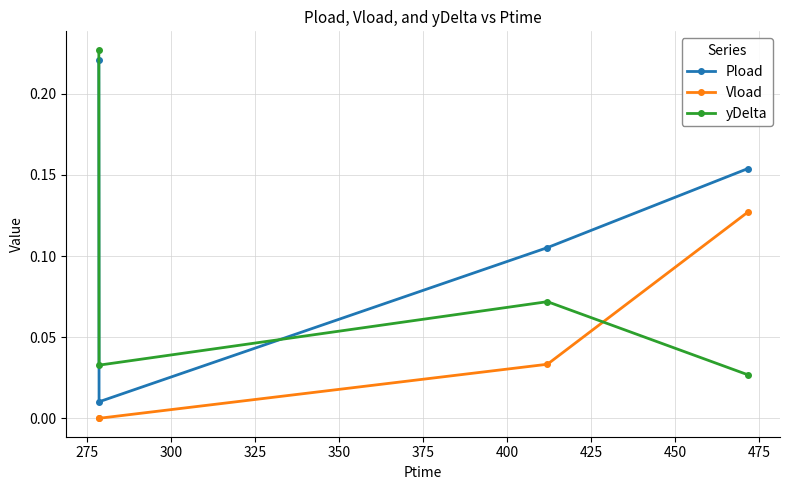

At how many categories does at least one series exceed 0?

4